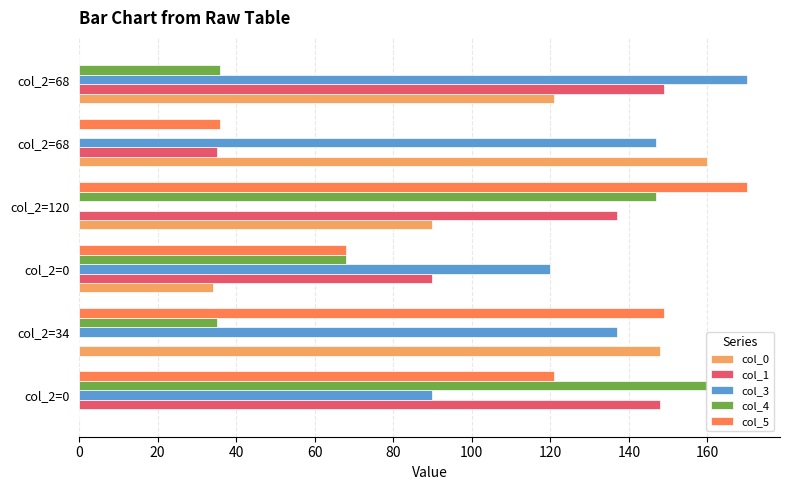

What is the maximum value shown in the chart?

170